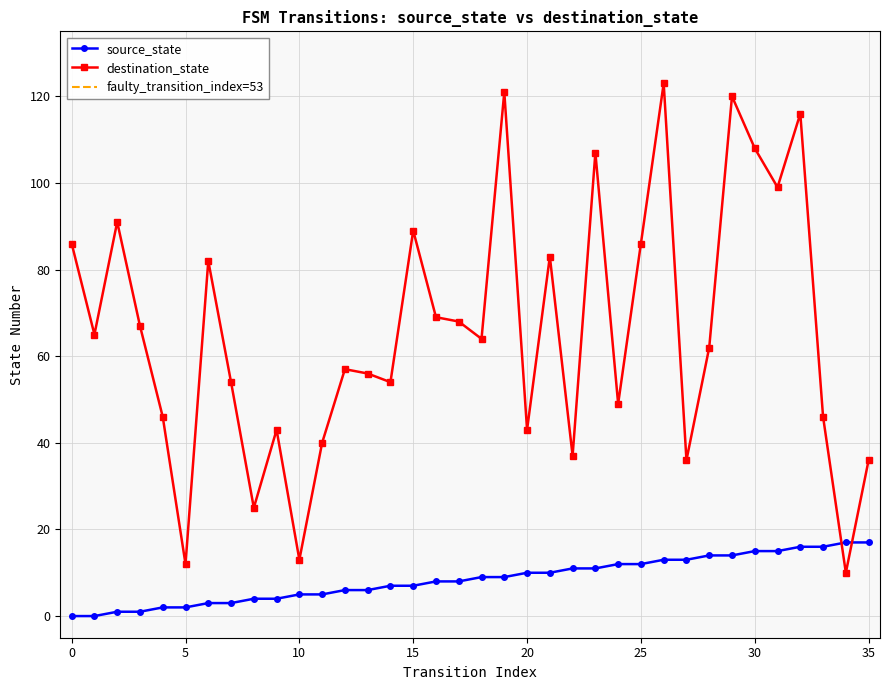

Reading left to right, transcribe all the data shown in this chart.

source_state: 0=0	1=0	2=1	3=1	4=2	5=2	6=3	7=3	8=4	9=4	10=5	11=5	12=6	13=6	14=7	15=7	16=8	17=8	18=9	19=9	20=10	21=10	22=11	23=11	24=12	25=12	26=13	27=13	28=14	29=14	30=15	31=15	32=16	33=16	34=17	35=17
destination_state: 0=86	1=65	2=91	3=67	4=46	5=12	6=82	7=54	8=25	9=43	10=13	11=40	12=57	13=56	14=54	15=89	16=69	17=68	18=64	19=121	20=43	21=83	22=37	23=107	24=49	25=86	26=123	27=36	28=62	29=120	30=108	31=99	32=116	33=46	34=10	35=36